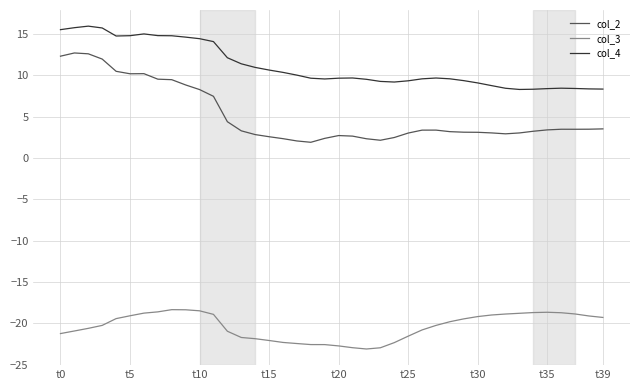

Which series has the largest total across all categories?

col_4